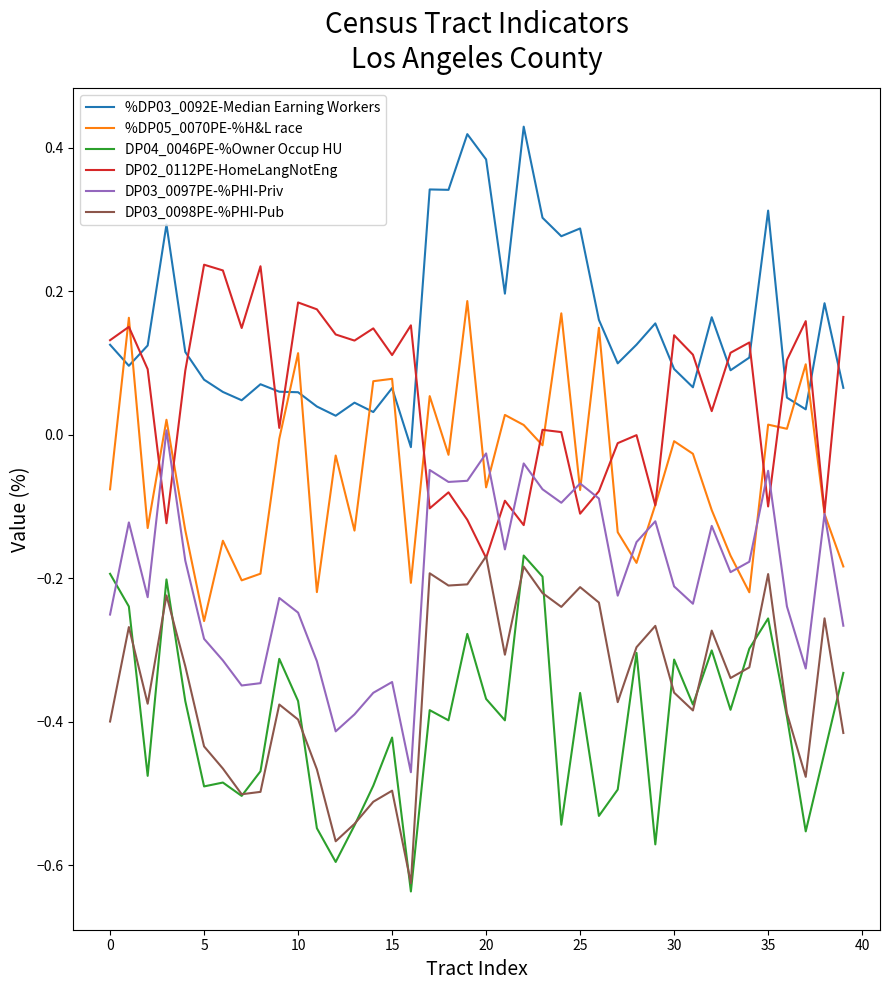

Which series has the largest total across all categories?

%DP03_0092E-Median Earning Workers